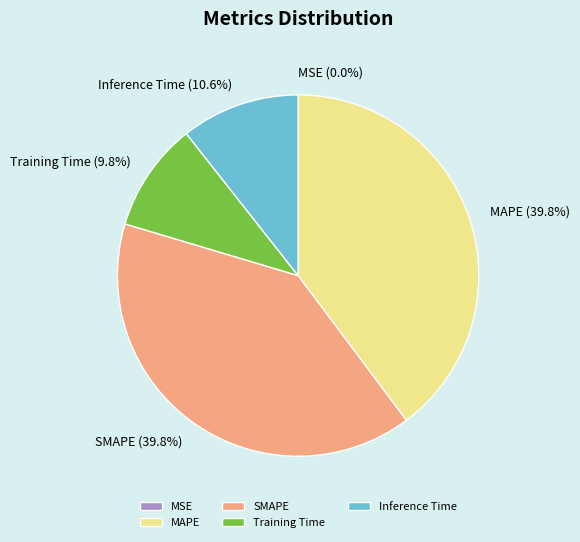

What percentage is the Training Time slice, to the nearest percent?

10%